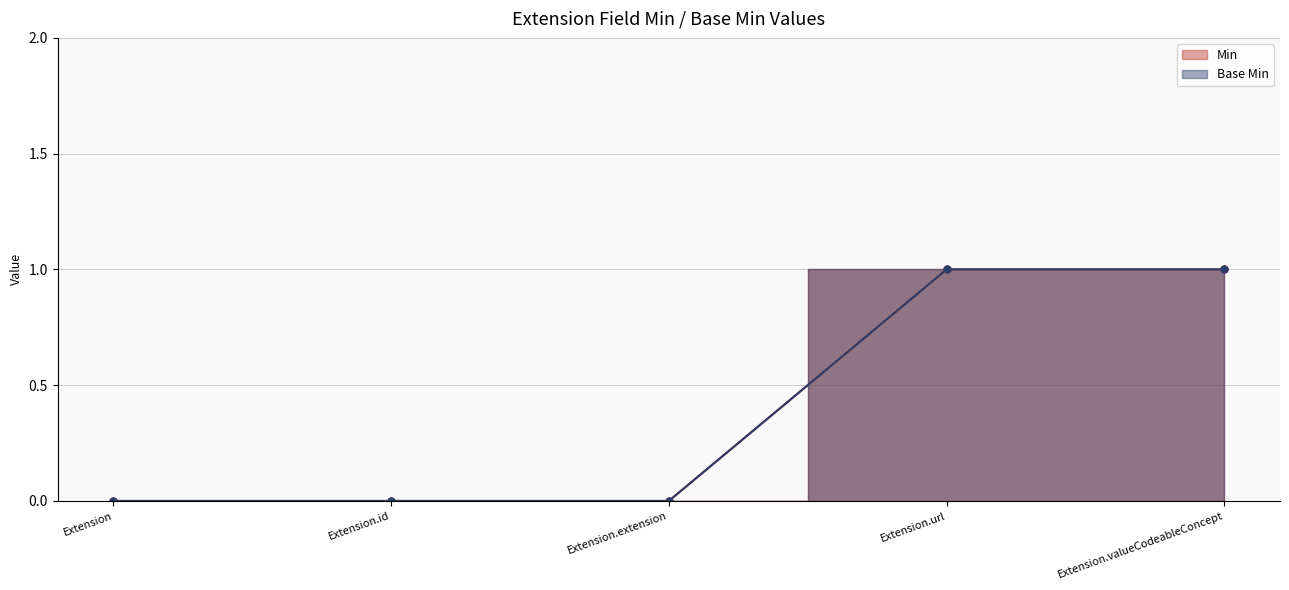

How many positive values does the Min series have?

2